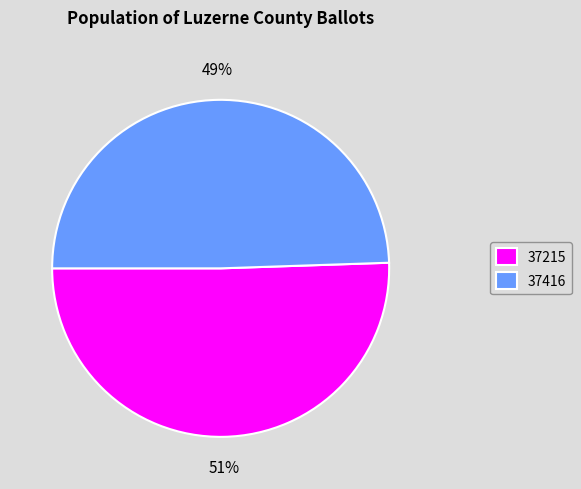

Which has a higher value, 37416 or 37215?

37215